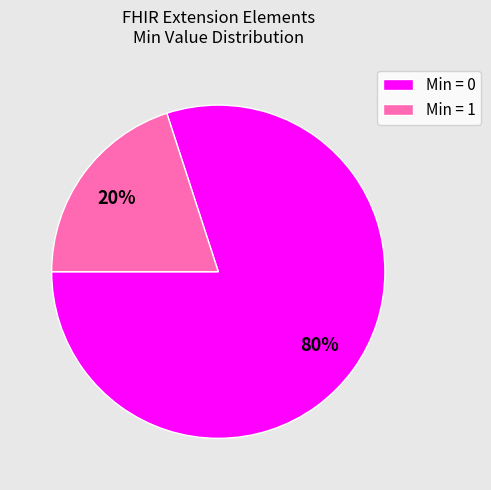

Rank the categories by value from highest to lowest.

Min = 0, Min = 1